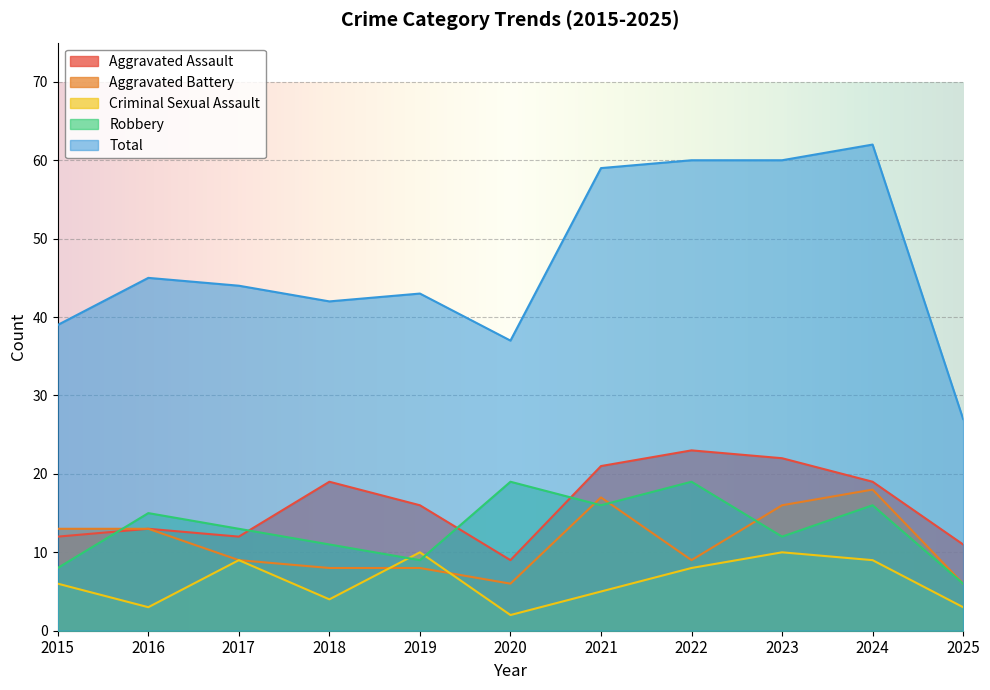

What is the spread (max minus min) of values at 2023?

50